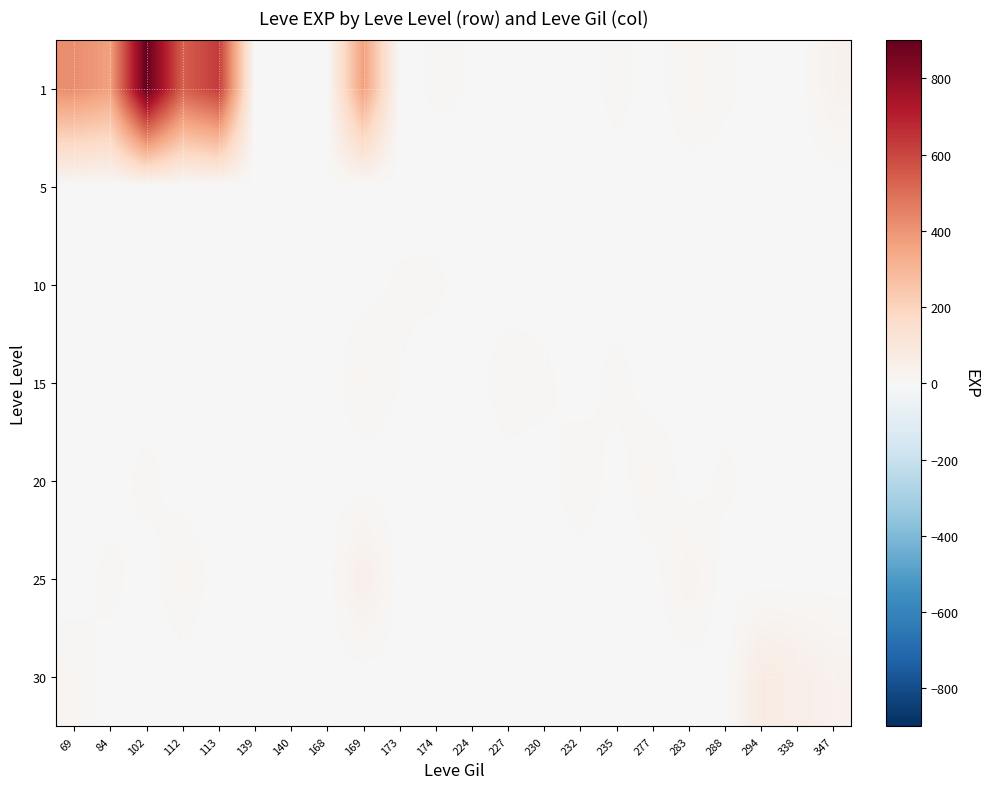

Which series has the largest total across all categories?

1